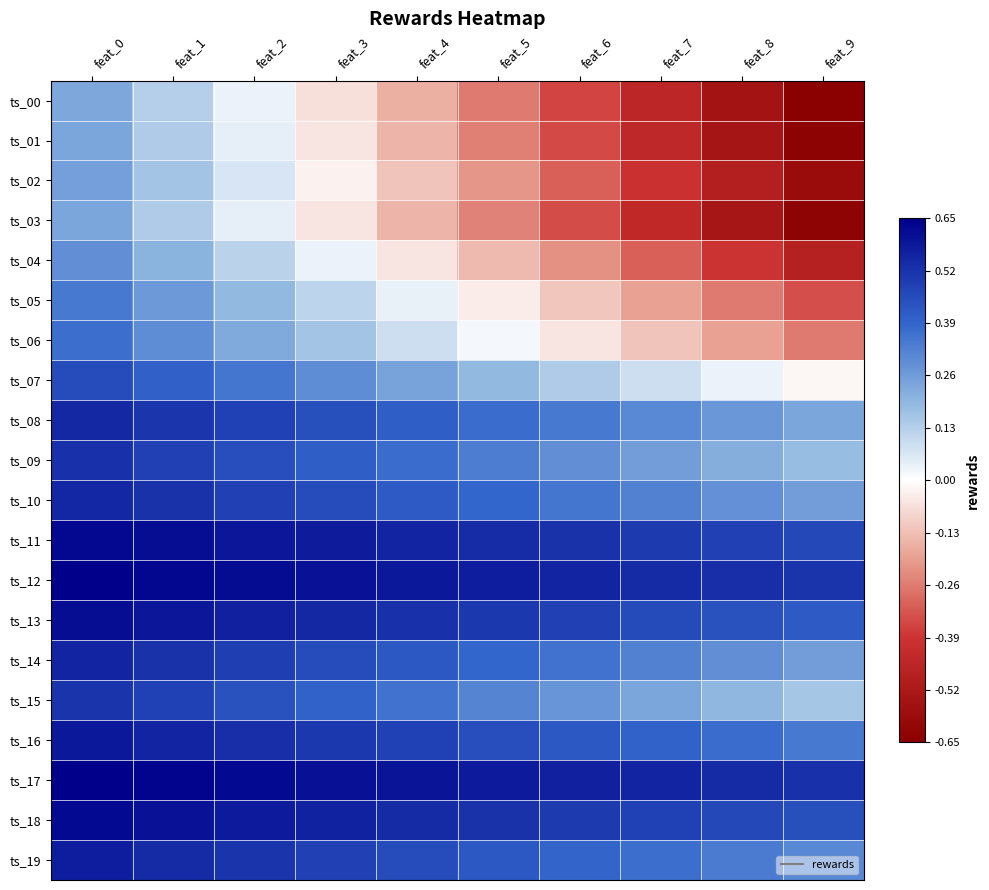

At feat_7, list the series in order from largest to smallest.

ts_17, ts_12, ts_11, ts_18, ts_13, ts_16, ts_19, ts_14, ts_10, ts_08, ts_09, ts_15, ts_07, ts_06, ts_05, ts_04, ts_02, ts_03, ts_01, ts_00